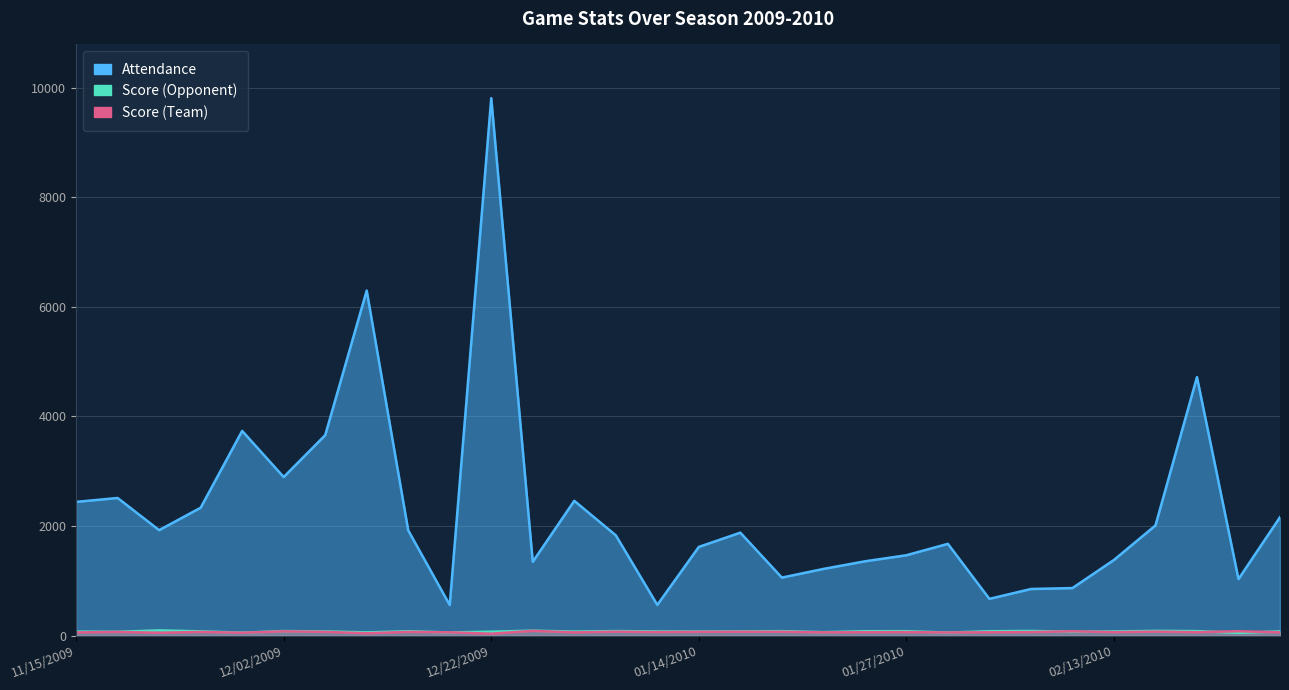

How many data points does each series have?

30